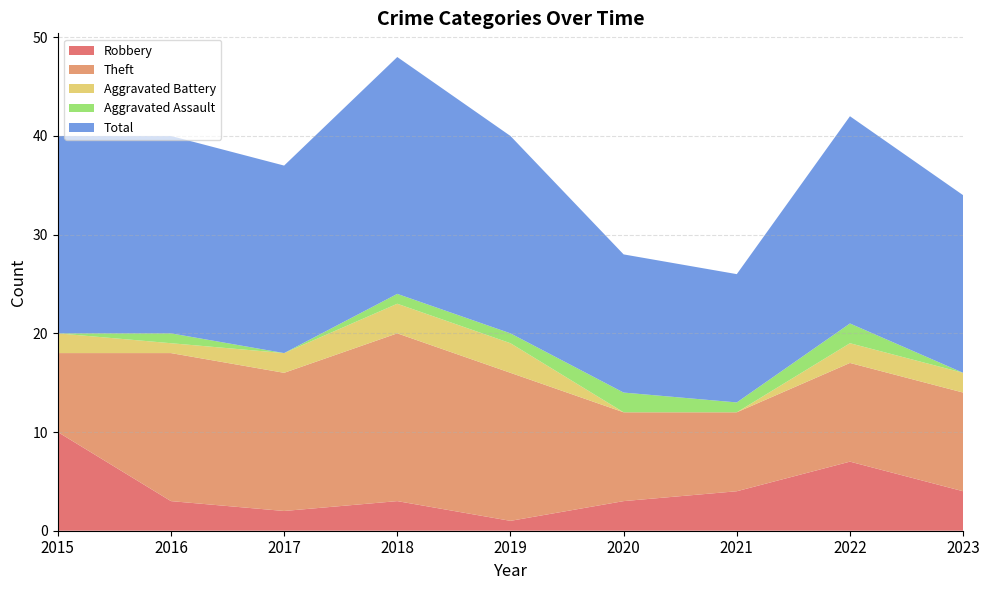

Reading left to right, what are all the values shown in this chart?

Robbery: 10	3	2	3	1	3	4	7	4
Theft: 8	15	14	17	15	9	8	10	10
Aggravated Battery: 2	1	2	3	3	0	0	2	2
Aggravated Assault: 0	1	0	1	1	2	1	2	0
Total: 20	20	19	24	20	14	13	21	18